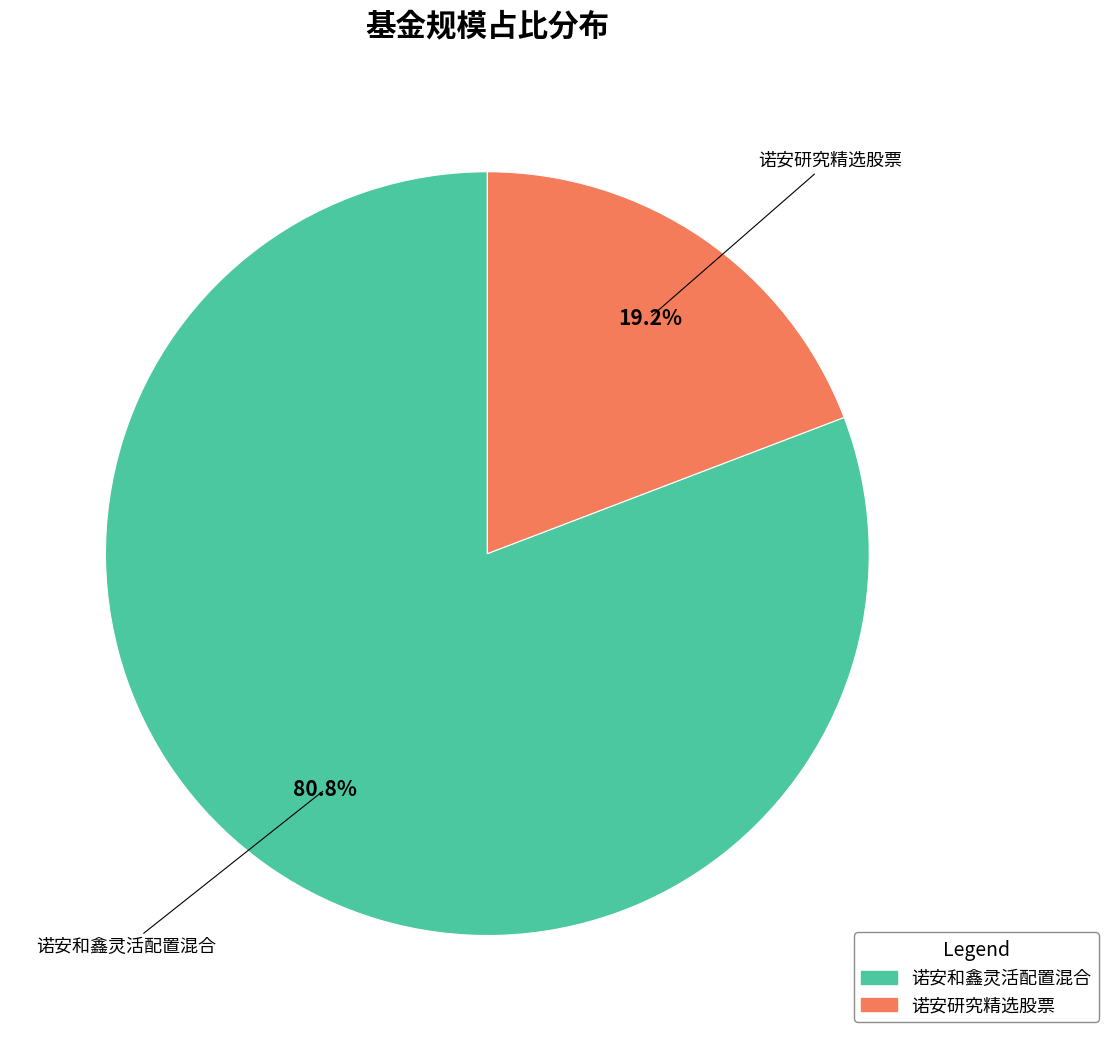

To the nearest percent, what portion does 诺安研究精选股票 represent?

19%